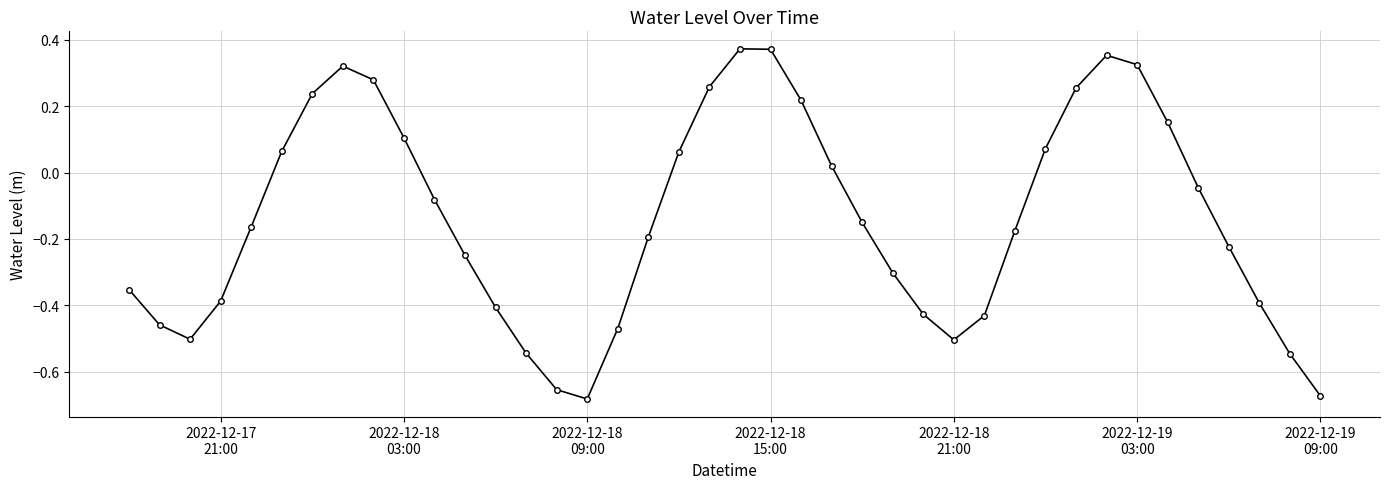

What is the sum of all values?

-5.5